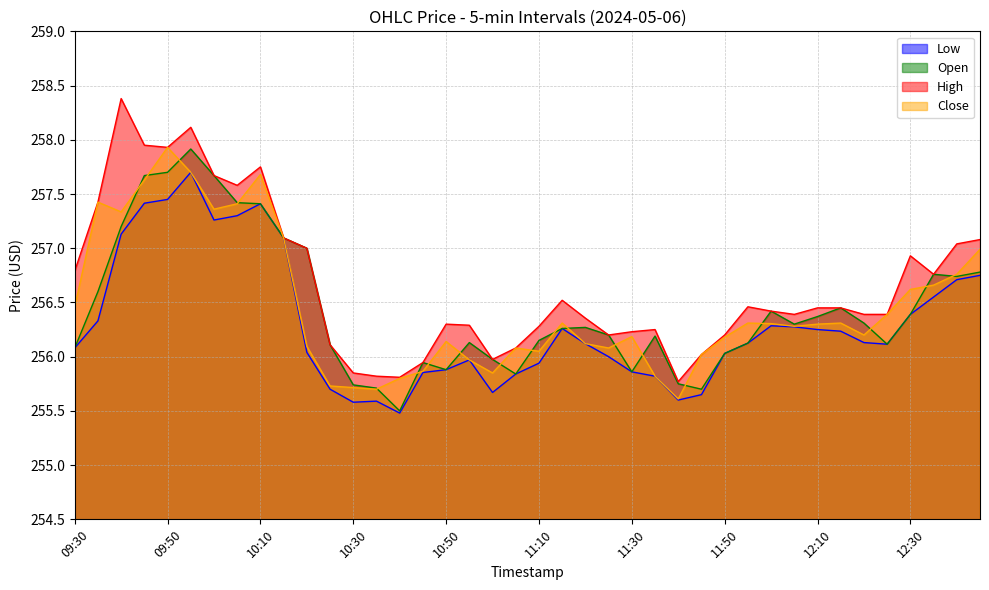

Which has a higher value, 09:50 or 12:20?

09:50